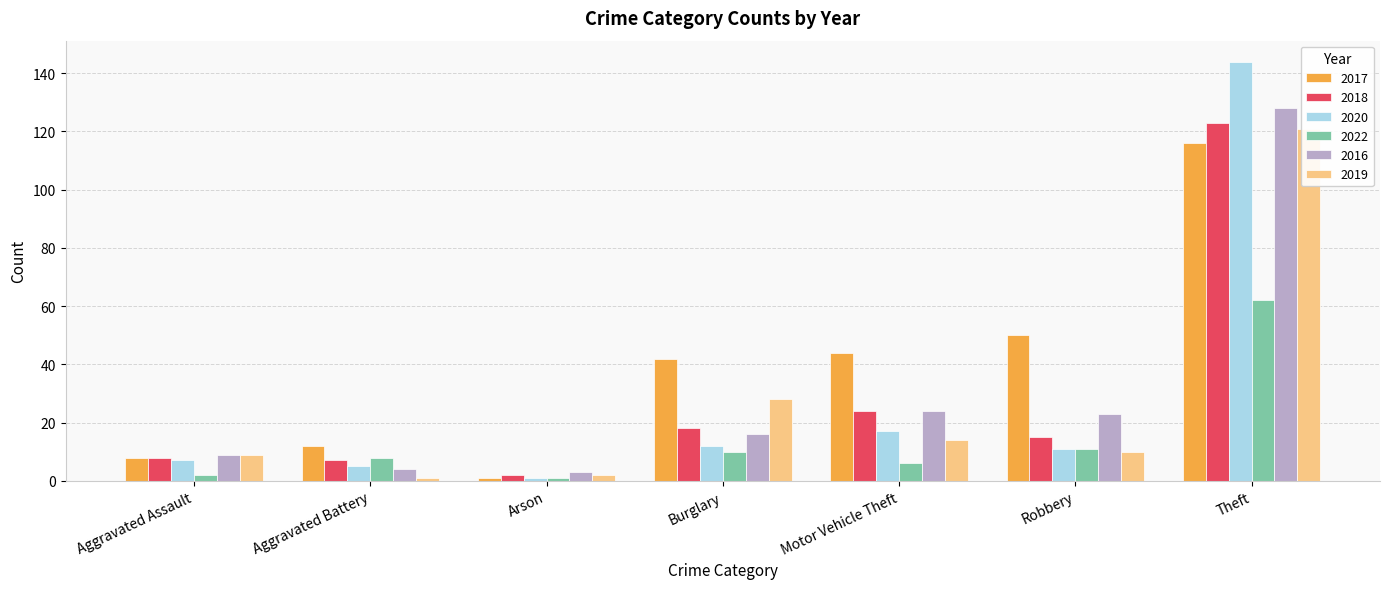

The 2019 series shows -75 at Homicide. True or false?

False